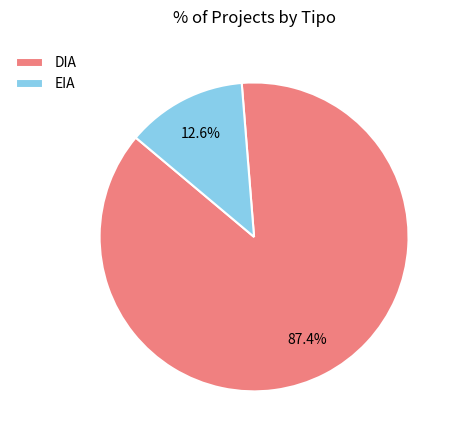

Between EIA and DIA, which is larger?

DIA